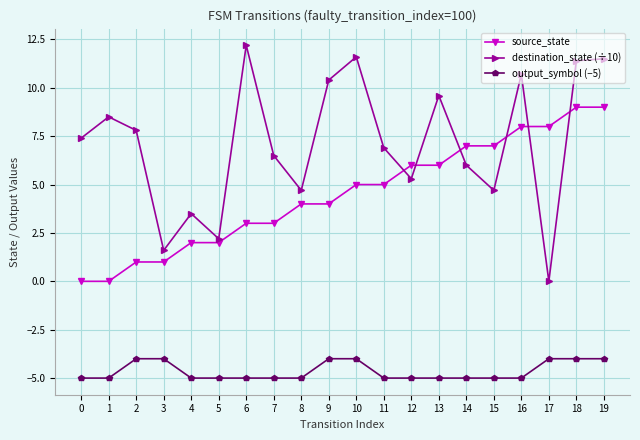

Which series has the largest total across all categories?

destination_state (÷10)